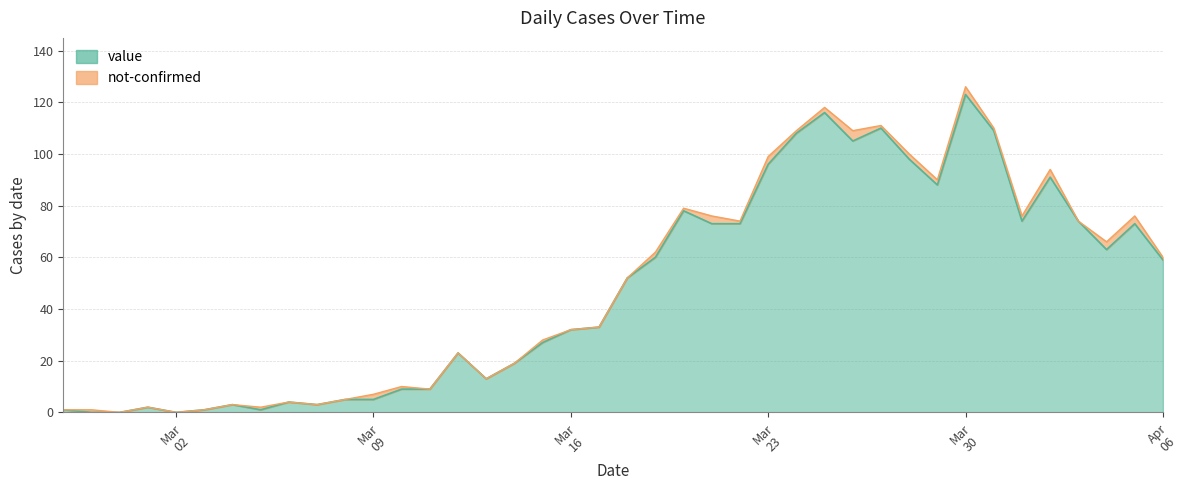

How many categories are shown in the chart?

40